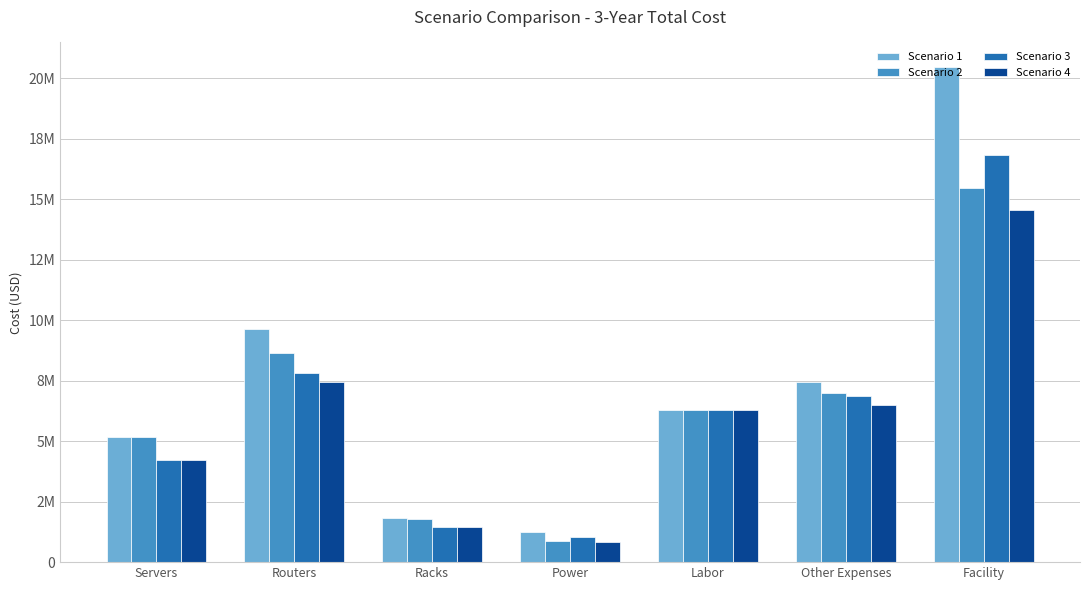

Are the bars grouped side by side (vs. stacked)?

Yes